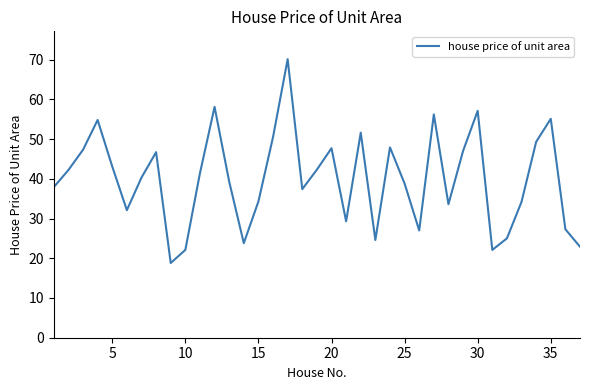

What is the difference between the maximum and minimum values?

51.3